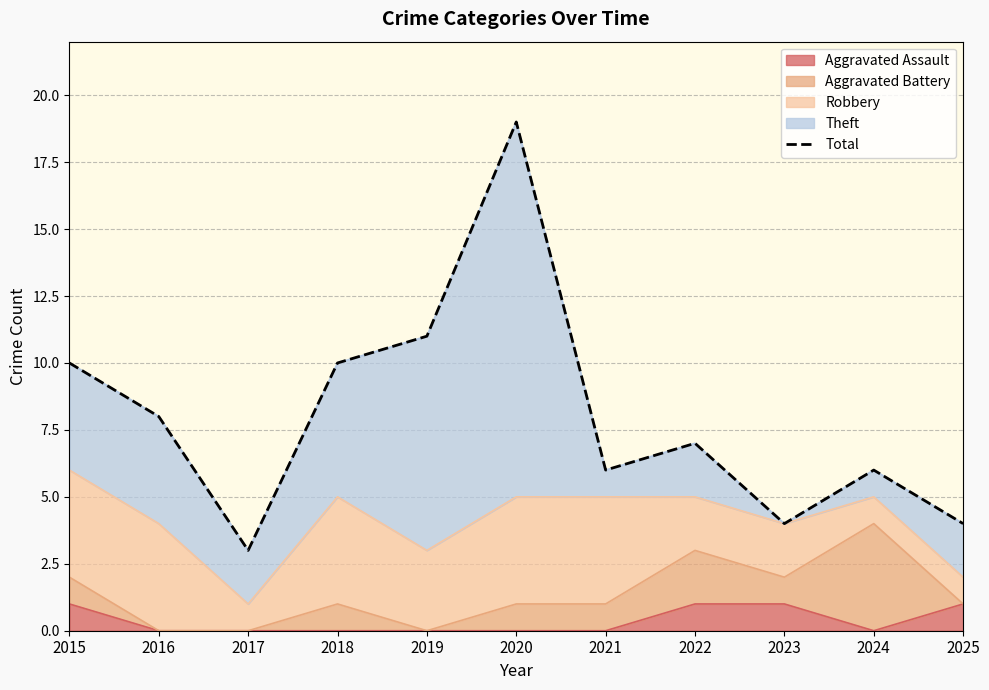

How many points are higher than both their immediate neighbors (excluding endpoints)?

3